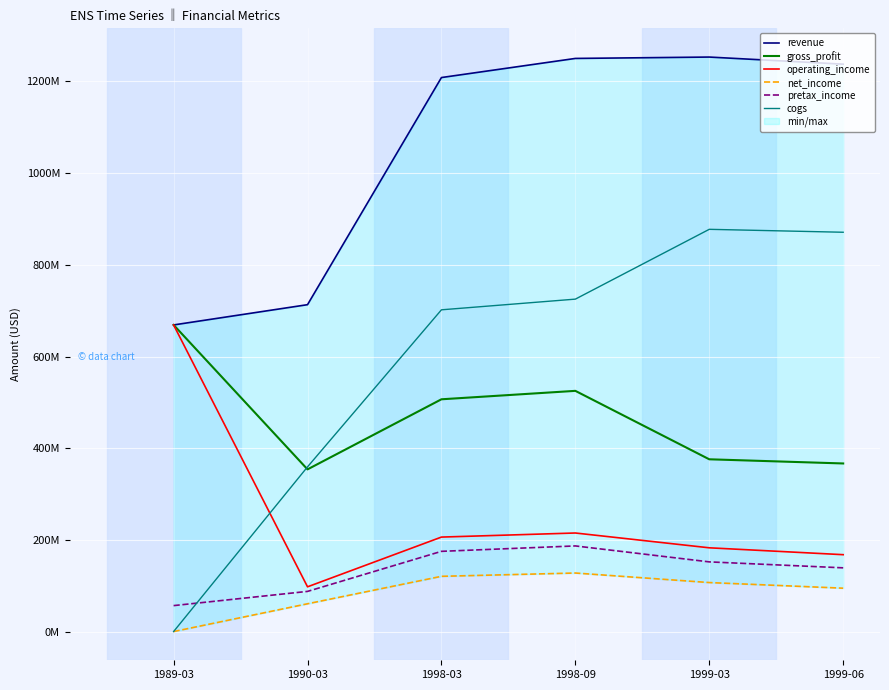

True or false: revenue and pretax_income intersect in this chart.

False